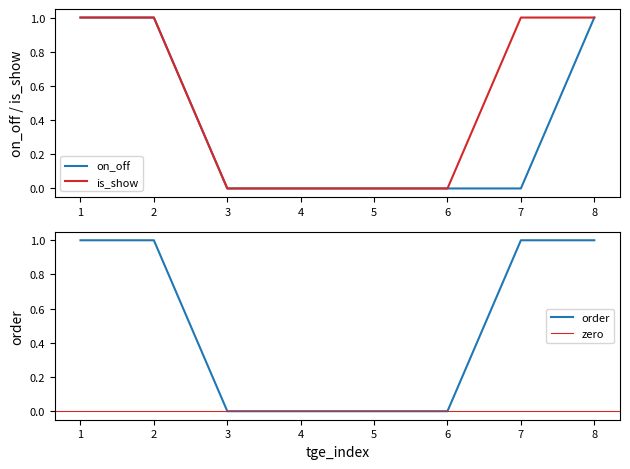

The value of order at 3 is 0. True or false?

True